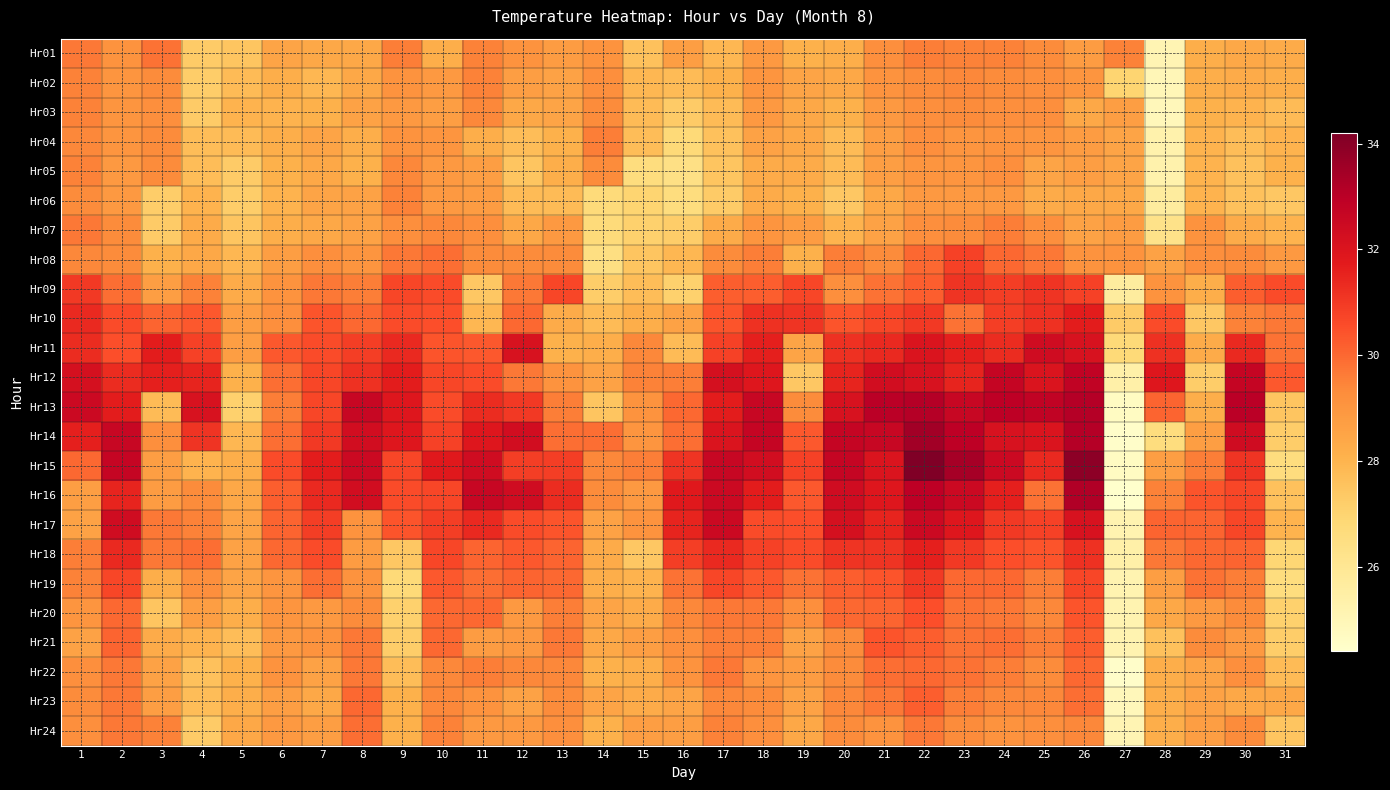

Reading left to right, what are all the values shown in this chart?

Hr01: 1=29.7	2=29.1	3=29.8	4=27.3	5=27.5	6=28.5	7=28.4	8=28.4	9=29.6	10=28.2	11=29.5	12=29.1	13=28.8	14=29.1	15=27.6	16=28.7	17=27.9	18=28.9	19=28.1	20=28.2	21=29.2	22=29.6	23=29.5	24=29.5	25=29.3	26=28.8	27=29.5	28=25.1	29=28.2	30=28.4	31=28.3
Hr02: 1=29.5	2=29.0	3=29.3	4=27.2	5=27.8	6=28.2	7=27.9	8=28.4	9=29.1	10=28.9	11=29.5	12=28.7	13=28.6	14=29.2	15=27.9	16=27.8	17=28.1	18=29.0	19=28.5	20=28.4	21=29.1	22=29.3	23=29.4	24=29.3	25=29.2	26=29.0	27=27.0	28=25.0	29=28.2	30=28.3	31=28.2
Hr03: 1=29.5	2=29.0	3=29.2	4=27.3	5=28.0	6=28.0	7=28.1	8=28.6	9=28.9	10=28.7	11=29.4	12=28.4	13=28.5	14=29.3	15=27.8	16=27.3	17=27.8	18=28.9	19=28.4	20=28.1	21=28.9	22=29.2	23=29.3	24=29.2	25=29.2	26=28.4	27=28.7	28=24.9	29=28.1	30=28.0	31=27.8
Hr04: 1=29.4	2=29.0	3=29.3	4=27.7	5=27.8	6=28.2	7=28.5	8=28.2	9=29.1	10=29.0	11=28.2	12=27.7	13=28.1	14=29.6	15=27.7	16=26.8	17=27.6	18=28.6	19=28.4	20=27.8	21=28.7	22=29.2	23=29.0	24=29.1	25=29.0	26=28.8	27=28.5	28=25.3	29=28.0	30=27.7	31=28.0
Hr05: 1=29.5	2=28.9	3=29.3	4=27.7	5=27.3	6=28.1	7=28.4	8=28.1	9=29.4	10=28.9	11=28.7	12=27.5	13=28.2	14=29.3	15=26.6	16=26.4	17=27.5	18=28.3	19=28.3	20=27.8	21=28.7	22=29.0	23=29.0	24=29.2	25=28.5	26=28.7	27=28.5	28=25.3	29=28.0	30=27.6	31=28.1
Hr06: 1=29.3	2=28.9	3=27.2	4=28.0	5=27.2	6=28.0	7=28.5	8=28.6	9=29.5	10=28.9	11=28.8	12=27.8	13=27.8	14=26.7	15=27.0	16=26.6	17=27.3	18=28.3	19=28.1	20=27.4	21=28.4	22=28.9	23=28.9	24=28.9	25=28.3	26=28.4	27=28.4	28=25.7	29=28.0	30=27.6	31=27.4
Hr07: 1=29.7	2=29.3	3=27.3	4=28.3	5=27.5	6=28.2	7=28.4	8=28.6	9=29.2	10=29.4	11=29.2	12=28.4	13=28.9	14=26.7	15=27.1	16=27.2	17=28.3	18=29.0	19=28.8	20=28.0	21=28.6	22=29.2	23=29.3	24=29.6	25=29.2	26=28.6	27=28.8	28=26.3	29=29.1	30=28.3	31=28.0
Hr08: 1=29.4	2=29.3	3=28.1	4=28.4	5=27.9	6=28.7	7=29.2	8=29.0	9=29.7	10=29.9	11=29.3	12=29.3	13=29.3	14=26.5	15=27.5	16=27.9	17=29.3	18=29.6	19=28.1	20=29.6	21=29.3	22=30.0	23=30.8	24=30.0	25=29.7	26=29.1	27=29.1	28=28.6	29=29.2	30=29.3	31=28.9
Hr09: 1=31.0	2=29.9	3=28.7	4=29.5	5=28.3	6=29.1	7=29.7	8=29.6	9=30.7	10=30.6	11=27.4	12=29.7	13=30.7	14=27.2	15=27.7	16=27.1	17=30.2	18=30.2	19=30.7	20=29.2	21=29.8	22=30.2	23=31.1	24=30.9	25=31.1	26=30.8	27=25.7	28=29.1	29=28.2	30=30.2	31=30.6
Hr10: 1=31.4	2=30.6	3=30.1	4=30.3	5=28.7	6=29.2	7=30.4	8=30.0	9=30.6	10=30.5	11=27.9	12=30.0	13=28.3	14=27.8	15=28.2	16=28.6	17=30.4	18=31.2	19=31.1	20=30.4	21=30.7	22=31.0	23=29.8	24=30.9	25=31.2	26=31.7	27=27.3	28=30.6	29=27.4	30=29.5	31=29.7
Hr11: 1=31.3	2=30.5	3=31.7	4=30.8	5=28.7	6=30.3	7=30.6	8=30.9	9=31.4	10=30.4	11=30.3	12=32.1	13=28.1	14=28.2	15=29.4	16=27.8	17=30.8	18=31.6	19=28.5	20=31.2	21=31.4	22=32.0	23=31.6	24=31.3	25=32.4	26=32.1	27=26.8	28=31.2	29=28.3	30=31.4	31=29.8
Hr12: 1=32.2	2=31.3	3=31.6	4=31.5	5=28.1	6=29.9	7=30.7	8=31.2	9=31.7	10=30.7	11=30.6	12=29.7	13=29.1	14=28.6	15=29.5	16=29.6	17=32.2	18=31.9	19=27.4	20=31.5	21=32.3	22=32.1	23=31.5	24=32.7	25=32.0	26=32.8	27=25.4	28=31.9	29=27.2	30=32.7	31=30.3
Hr13: 1=32.5	2=31.7	3=27.8	4=32.1	5=27.1	6=29.6	7=30.7	8=32.6	9=31.9	10=30.6	11=31.3	12=31.0	13=29.6	14=27.5	15=29.1	16=30.0	17=31.7	18=32.6	19=29.3	20=32.1	21=33.0	22=33.1	23=32.6	24=32.9	25=32.8	26=33.1	27=24.7	28=30.1	29=28.2	30=33.0	31=27.5
Hr14: 1=31.6	2=32.6	3=29.2	4=31.1	5=27.9	6=29.9	7=31.0	8=32.3	9=31.9	10=30.8	11=31.9	12=32.3	13=29.9	14=29.9	15=29.0	16=29.9	17=32.0	18=32.7	19=30.3	20=32.7	21=32.6	22=33.5	23=32.9	24=32.1	25=32.0	26=33.1	27=24.5	28=26.6	29=28.7	30=32.4	31=27.2
Hr15: 1=30.0	2=32.7	3=28.7	4=28.0	5=28.2	6=30.6	7=31.7	8=32.5	9=30.7	10=31.8	11=32.4	12=30.9	13=30.9	14=29.4	15=29.6	16=31.1	17=32.6	18=32.3	19=30.8	20=32.7	21=32.0	22=34.2	23=33.4	24=32.5	25=31.4	26=33.9	27=24.7	28=28.7	29=29.6	30=31.1	31=26.6
Hr16: 1=28.7	2=31.5	3=28.8	4=29.3	5=28.4	6=30.2	7=31.4	8=32.3	9=30.6	10=30.7	11=32.6	12=32.4	13=31.3	14=29.3	15=28.9	16=31.8	17=32.5	18=31.7	19=30.3	20=32.4	21=31.9	22=32.9	23=32.5	24=31.6	25=29.8	26=33.2	27=24.4	28=29.5	29=30.4	30=30.7	31=27.6
Hr17: 1=28.6	2=32.4	3=29.7	4=29.5	5=28.5	6=30.1	7=30.9	8=29.1	9=30.4	10=30.9	11=31.4	12=30.6	13=30.4	14=28.6	15=29.1	16=31.5	17=32.5	18=30.6	19=30.5	20=32.2	21=31.5	22=32.5	23=31.9	24=31.0	25=30.8	26=32.1	27=25.2	28=30.1	29=30.1	30=30.7	31=28.0
Hr18: 1=29.6	2=31.4	3=29.7	4=29.9	5=28.6	6=30.0	7=30.6	8=28.8	9=27.4	10=30.7	11=30.1	12=30.3	13=30.1	14=28.3	15=27.4	16=30.9	17=31.4	18=30.8	19=30.6	20=31.1	21=31.1	22=31.6	23=31.0	24=30.5	25=30.4	26=31.2	27=25.4	28=29.7	29=30.0	30=30.1	31=26.9
Hr19: 1=29.5	2=30.7	3=28.2	4=29.2	5=28.5	6=29.0	7=29.9	8=29.1	9=26.8	10=30.3	11=29.9	12=30.1	13=30.0	14=28.2	15=28.0	16=29.8	17=30.7	18=30.3	19=29.8	20=30.2	21=30.4	22=31.0	23=30.0	24=30.0	25=29.6	26=30.7	27=25.2	28=28.7	29=29.8	30=29.6	31=26.6
Hr20: 1=29.0	2=30.0	3=27.5	4=28.7	5=28.2	6=29.0	7=28.9	8=29.3	9=27.1	10=30.0	11=30.0	12=28.9	13=29.6	14=28.5	15=28.3	16=29.4	17=29.7	18=29.7	19=29.2	20=30.0	21=30.1	22=30.5	23=29.8	24=29.7	25=29.4	26=30.4	27=25.2	28=28.4	29=28.9	30=29.3	31=27.1
Hr21: 1=28.6	2=30.1	3=28.3	4=28.0	5=27.7	6=28.9	7=29.1	8=29.7	9=27.2	10=30.0	11=28.8	12=28.9	13=29.7	14=28.4	15=28.7	16=29.2	17=29.6	18=29.6	19=28.6	20=29.3	21=30.4	22=30.2	23=29.8	24=29.9	25=29.6	26=30.2	27=25.2	28=27.6	29=29.3	30=28.9	31=27.2
Hr22: 1=29.2	2=29.7	3=28.6	4=27.6	5=28.1	6=29.1	7=28.6	8=29.7	9=27.7	10=29.4	11=29.6	12=29.4	13=29.4	14=28.1	15=28.2	16=29.1	17=29.7	18=29.0	19=28.8	20=29.3	21=29.9	22=30.0	23=29.8	24=29.6	25=29.3	26=30.0	27=24.5	28=28.2	29=28.5	30=29.2	31=27.8
Hr23: 1=29.3	2=29.7	3=28.7	4=27.7	5=28.2	6=28.7	7=28.4	8=30.0	9=28.1	10=29.4	11=29.1	12=28.6	13=29.3	14=28.5	15=28.3	16=28.5	17=29.4	18=29.3	19=28.6	20=29.4	21=29.7	22=30.2	23=29.6	24=29.4	25=29.4	26=29.9	27=24.9	28=28.2	29=28.6	30=28.4	31=28.4
Hr24: 1=29.2	2=29.7	3=29.5	4=27.3	5=28.4	6=28.9	7=28.7	8=29.9	9=28.1	10=29.5	11=28.9	12=28.9	13=29.2	14=28.1	15=28.7	16=28.7	17=29.5	18=29.2	19=28.4	20=29.3	21=29.1	22=29.7	23=29.3	24=29.1	25=29.2	26=29.4	27=25.1	28=28.2	29=28.7	30=29.3	31=27.5